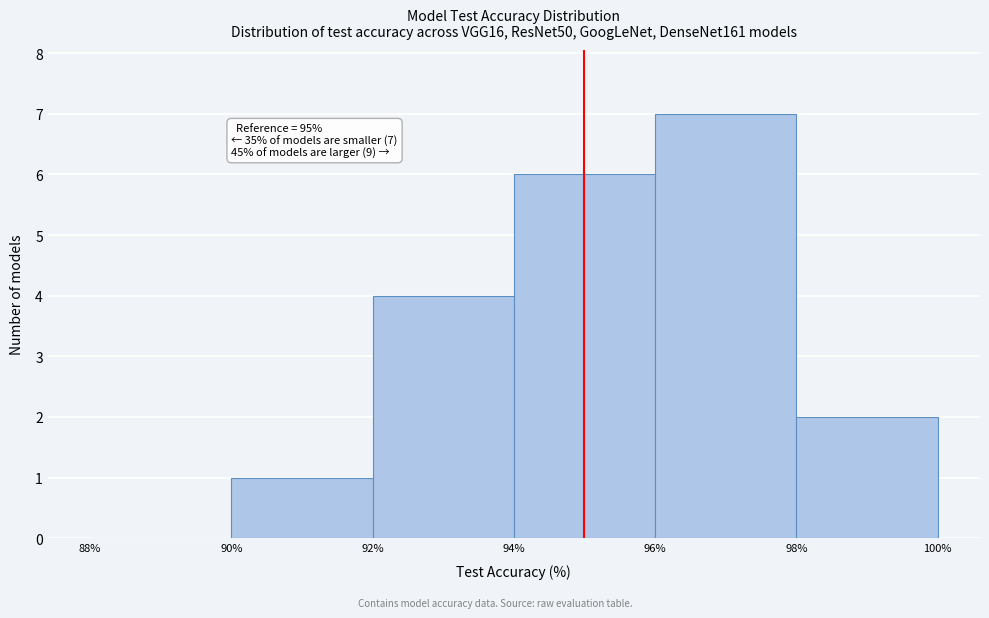

Over which range of the x-axis is the bar tallest?

96% to 98%